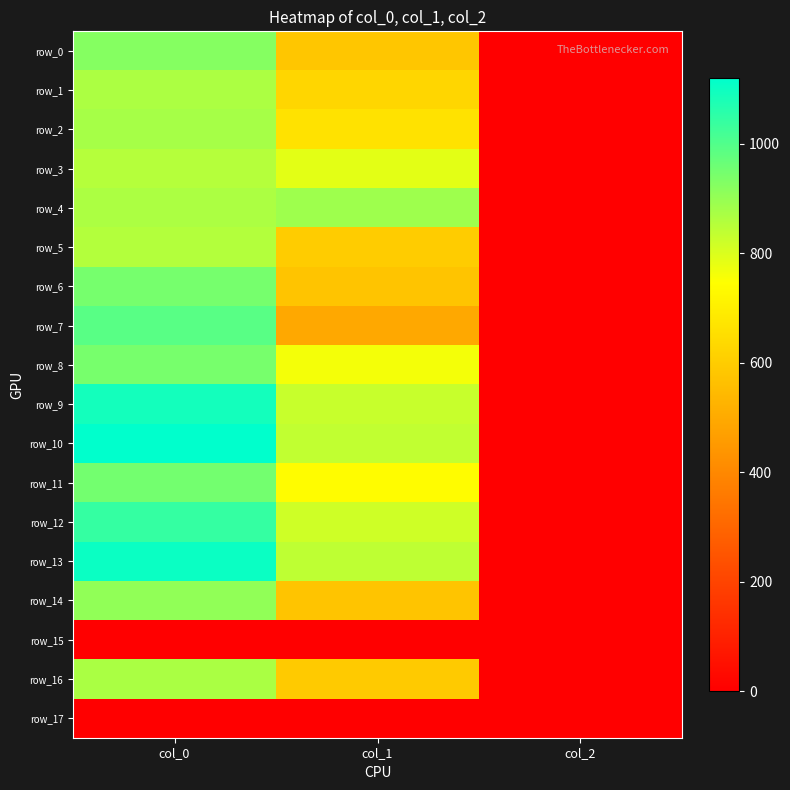

Rank the series by their maximum value, from highest to lowest.

row_10, row_13, row_9, row_12, row_7, row_11, row_6, row_8, row_0, row_14, row_4, row_2, row_16, row_1, row_5, row_3, row_15, row_17